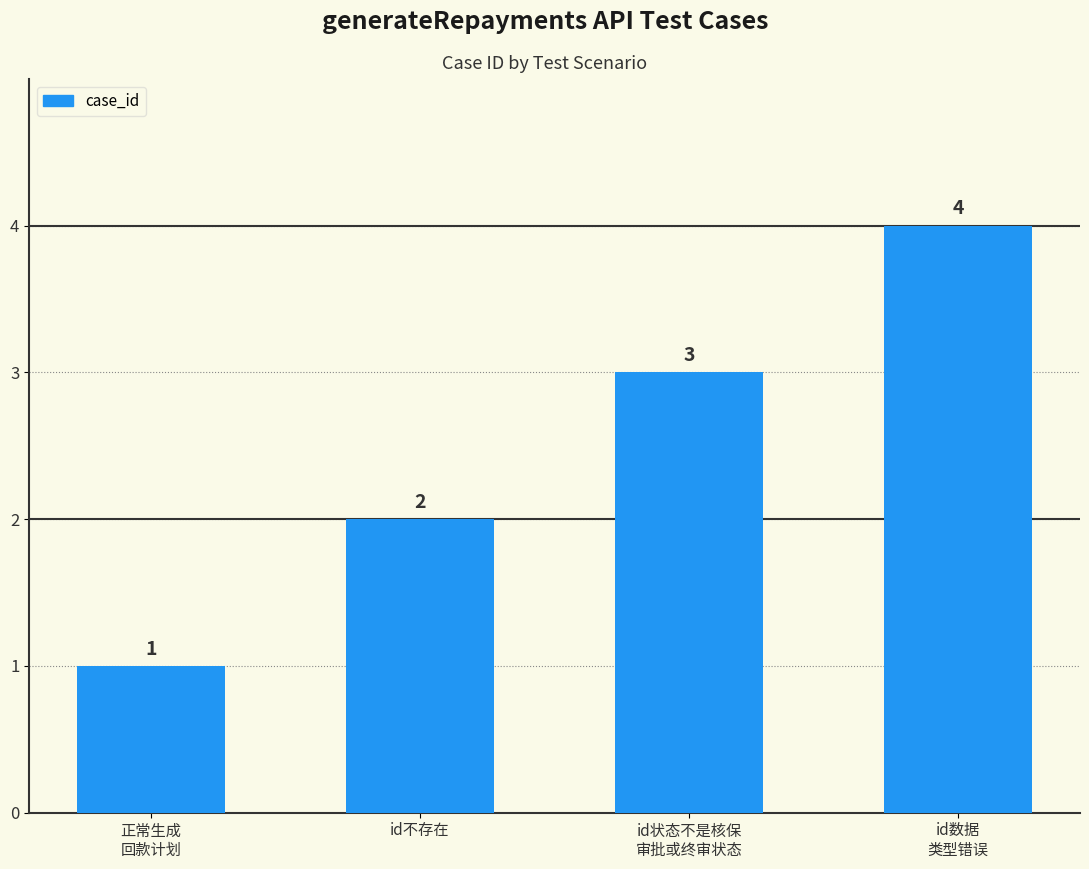

What is the value of the 2nd bar from the left?

2